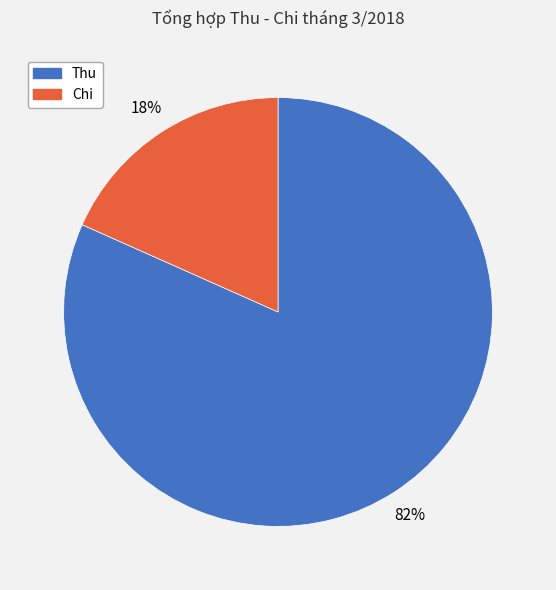

What percentage is the Thu slice, to the nearest percent?

82%